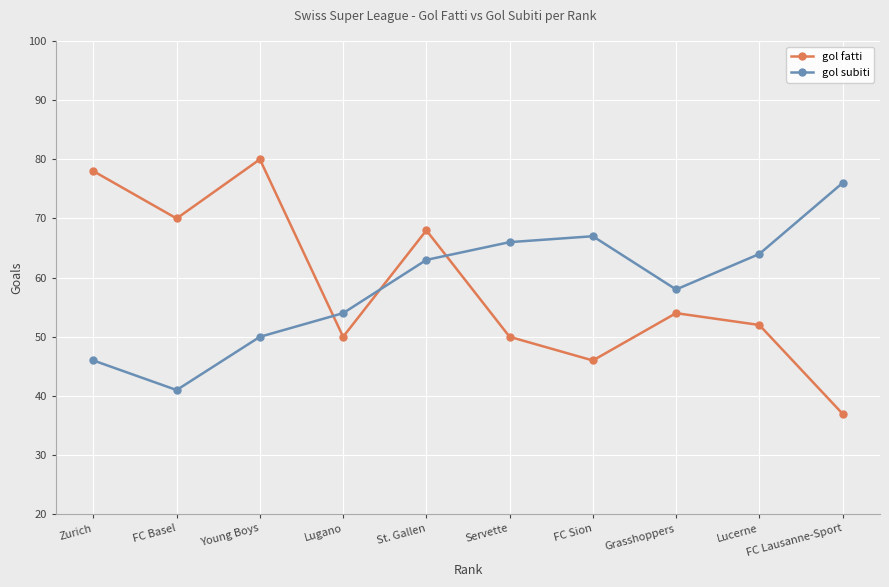

In gol subiti, how many points are higher than both neighbors (excluding endpoints)?

1